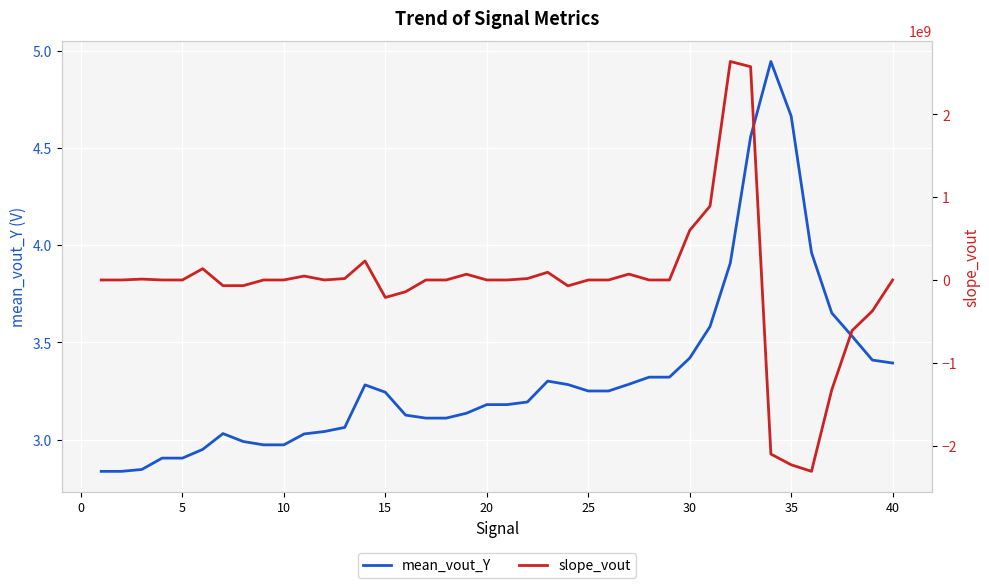

How many data points in slope_vout are above 775?

20